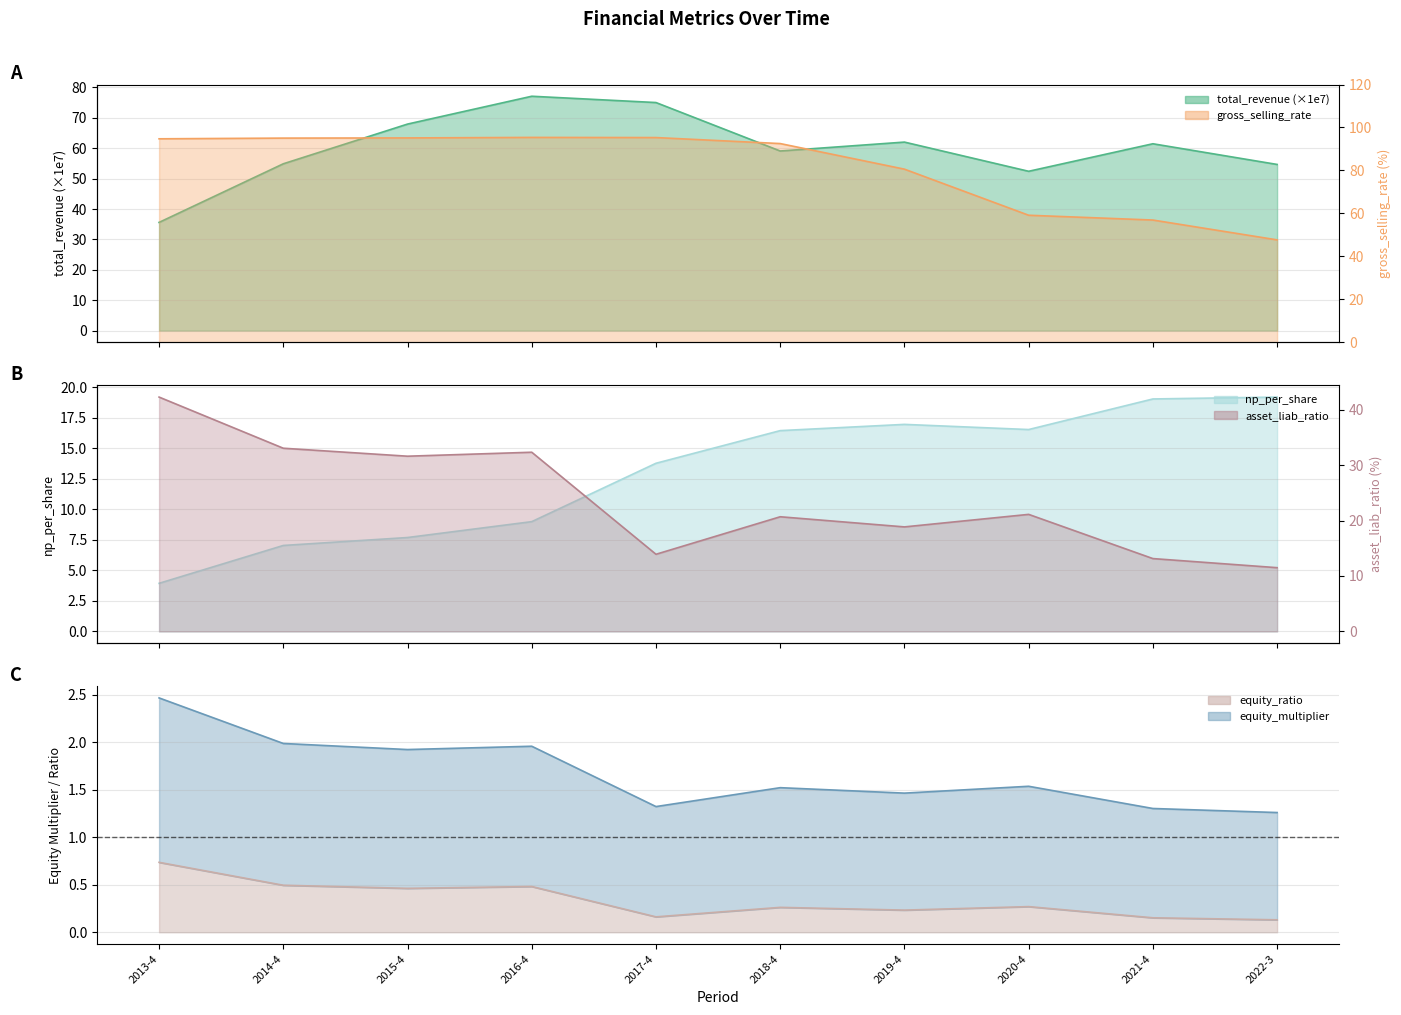

At which label is asset_liab_ratio closest to 26?

2020-4